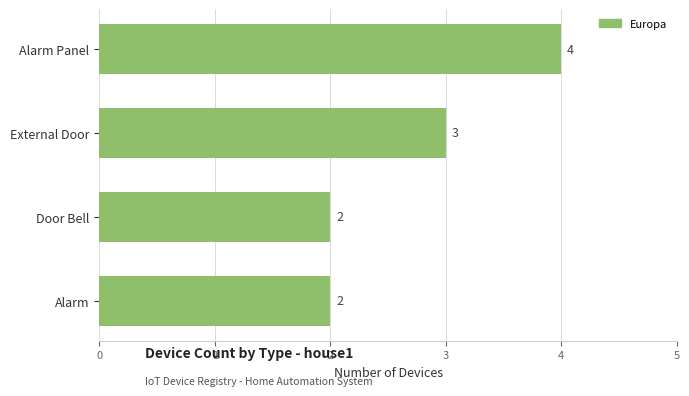

Which category has the highest value across all series?

Alarm Panel